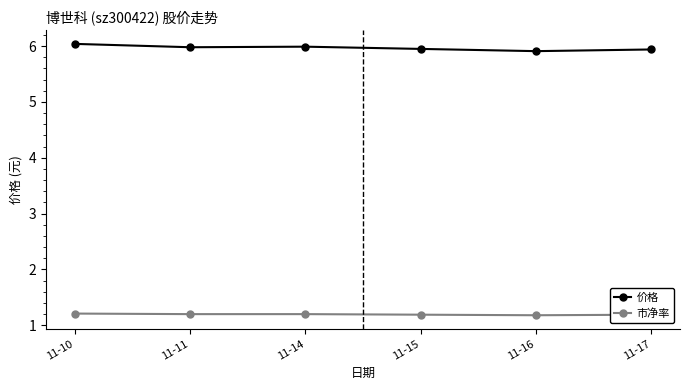

Count the 市净率 values in the range 1 to 2.

6